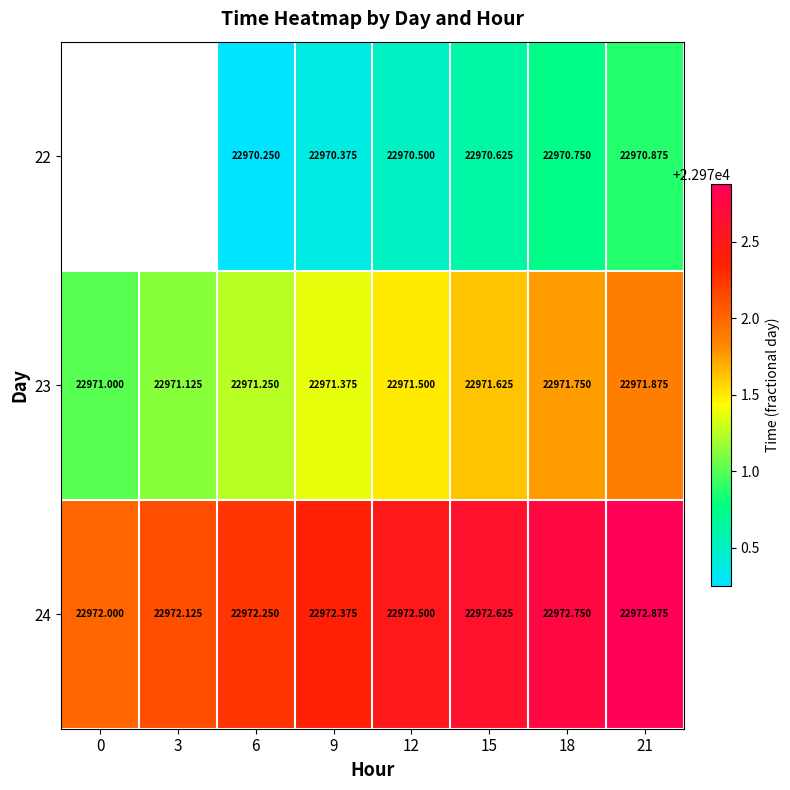

Count the 23 values in the range 22971 to 22972.

8